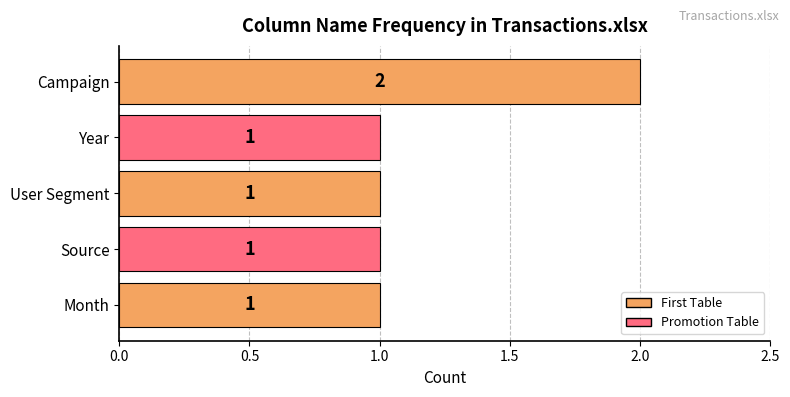

What is the average value?

1